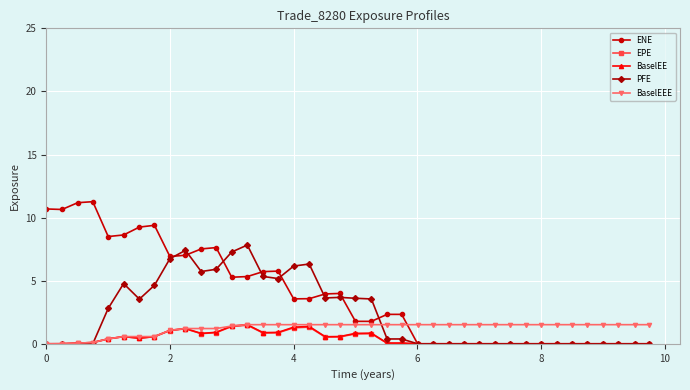

What are all the series names shown in the legend?

ENE, EPE, BaselEE, PFE, BaselEEE